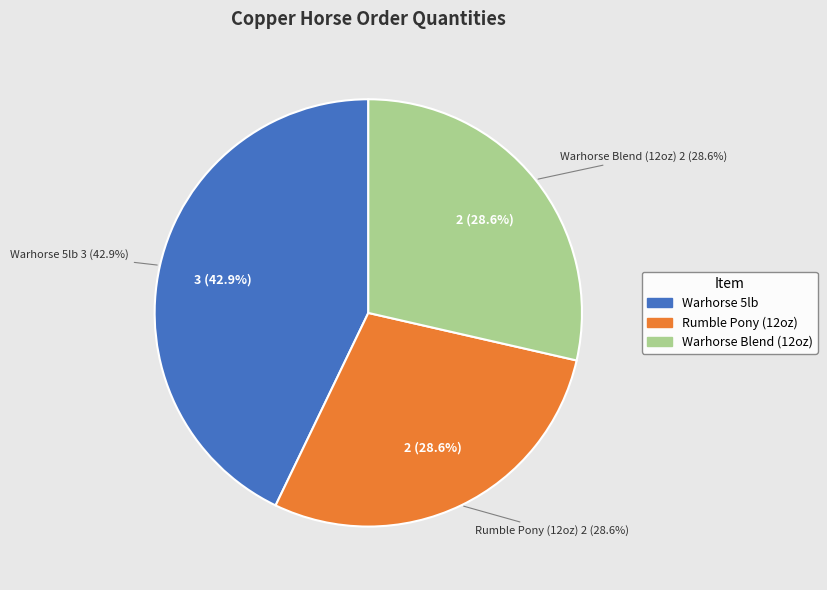

How many segments does this pie chart have?

3